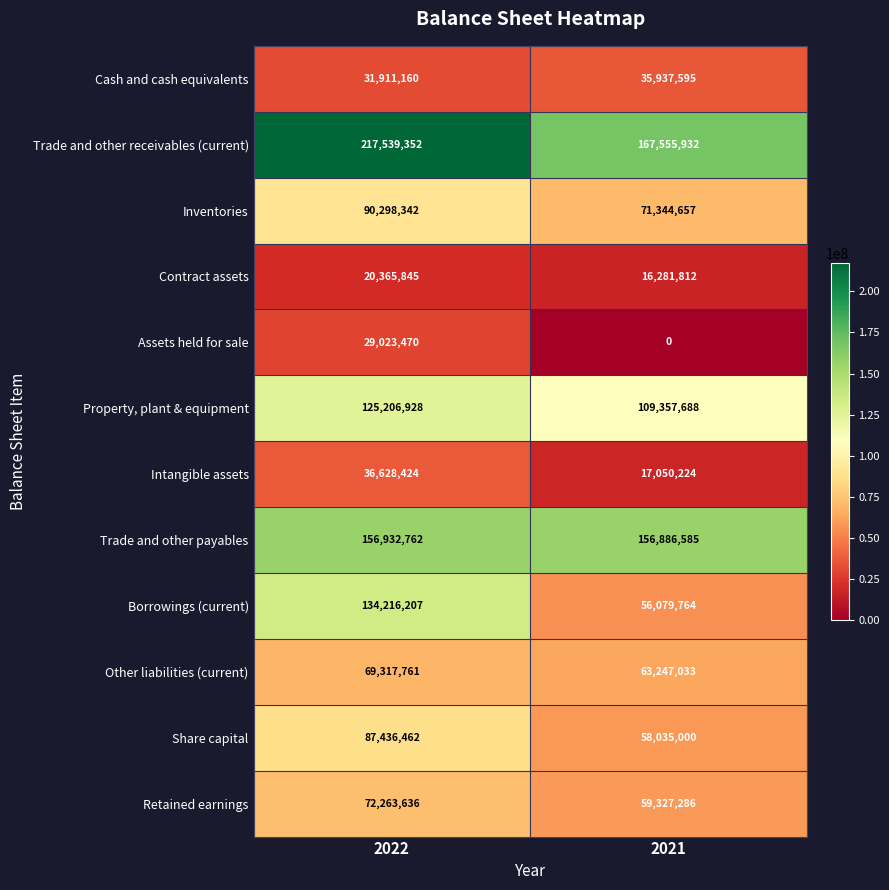

At how many categories does at least one series exceed 110939397?

2